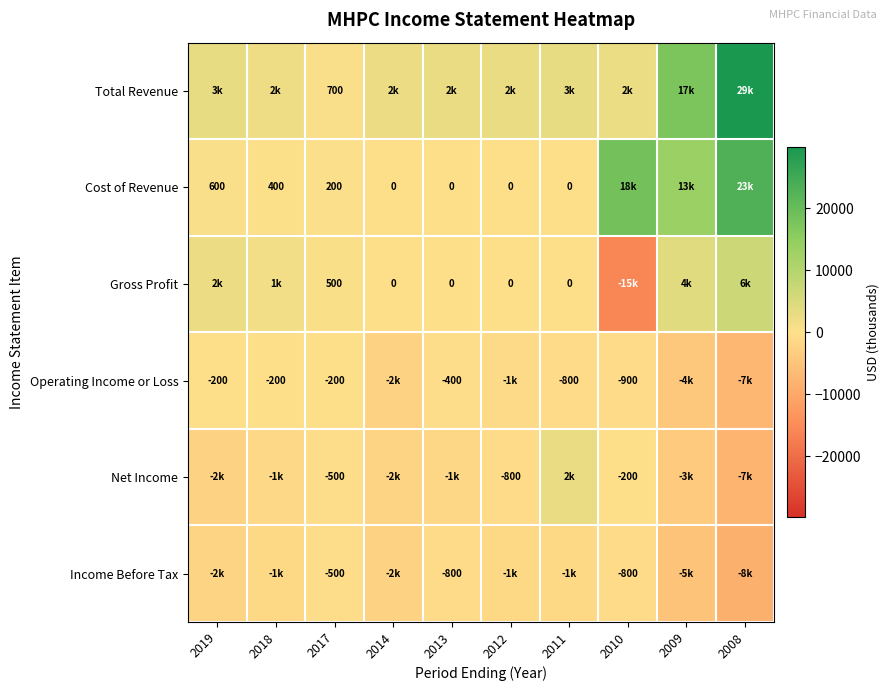

What is the spread (max minus min) of values at 2017?

1200